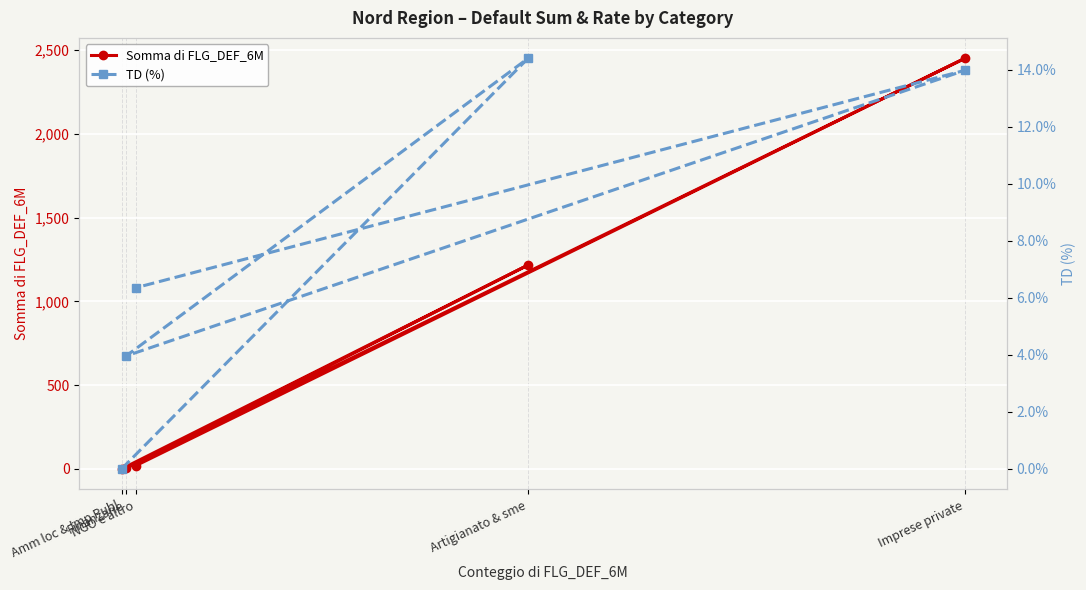

What is the difference between the maximum and minimum values in the TD (%) series?

14.4